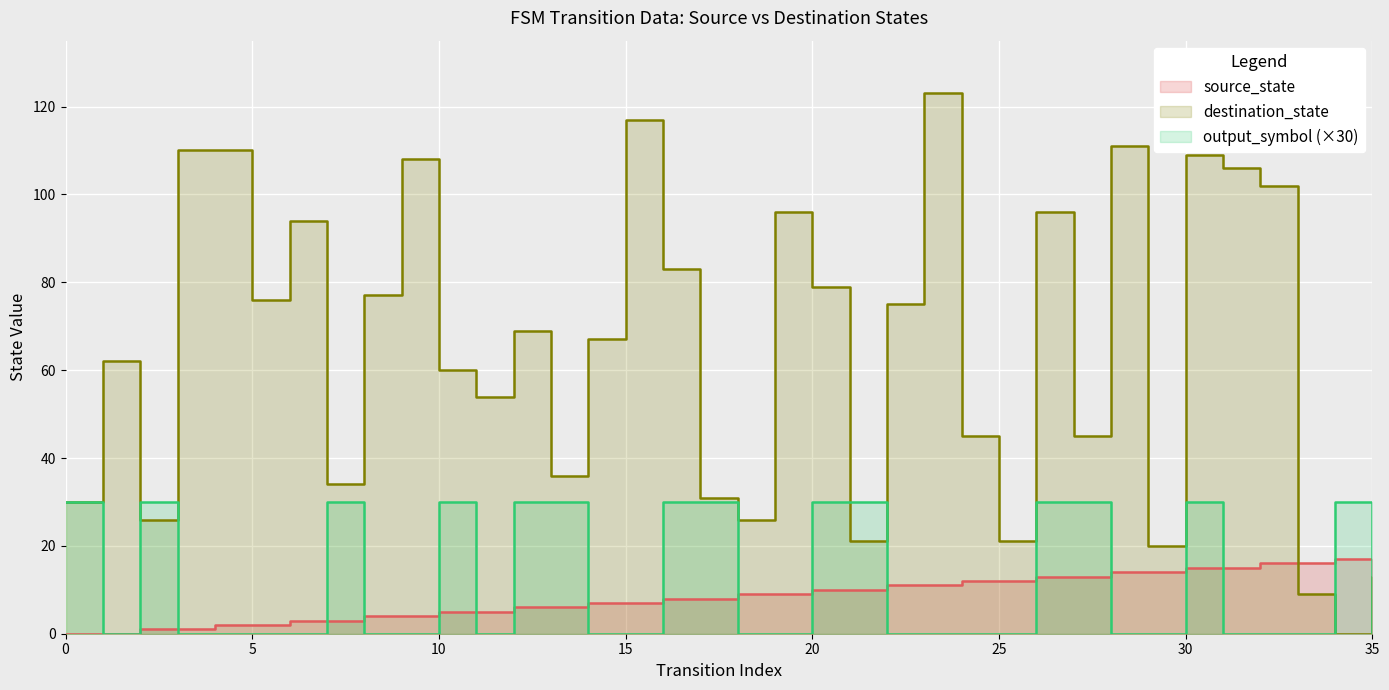

How many output_symbol values are between 0 and 30?

36